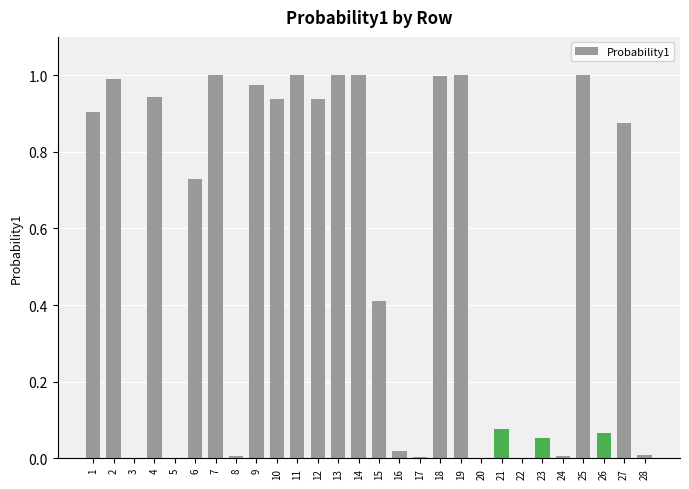

Are the bars horizontal?

No